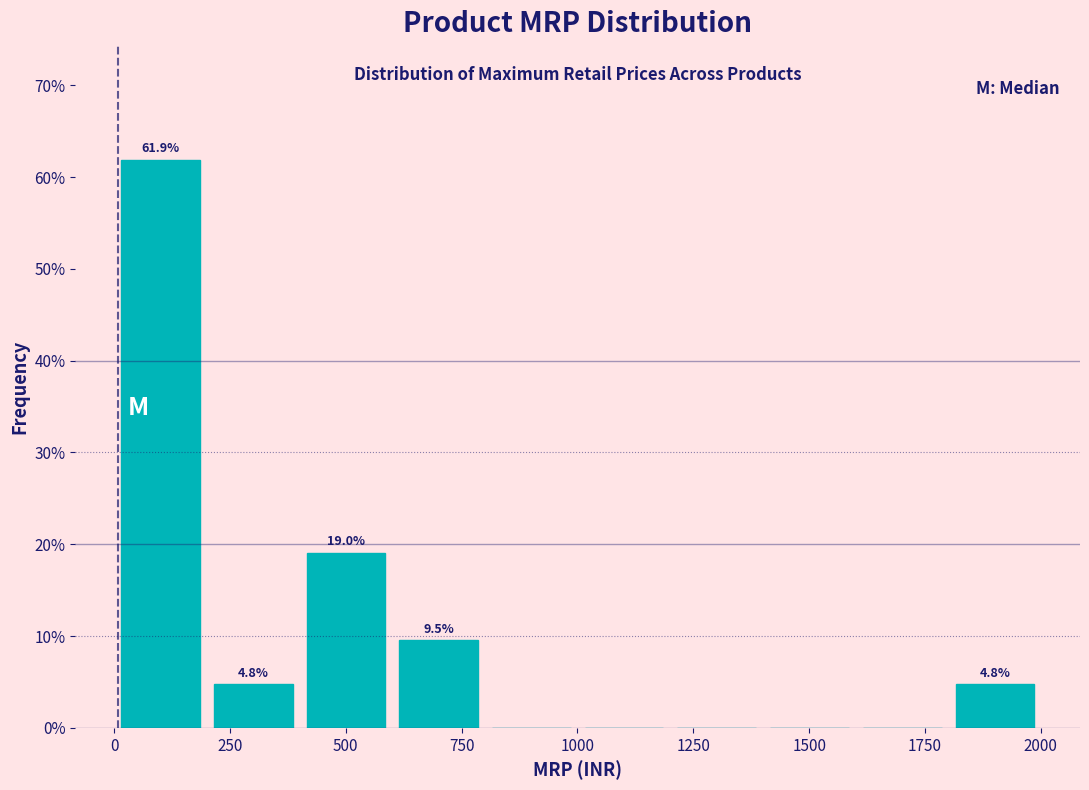

Which range on the x-axis has the tallest bar?

0 to 200